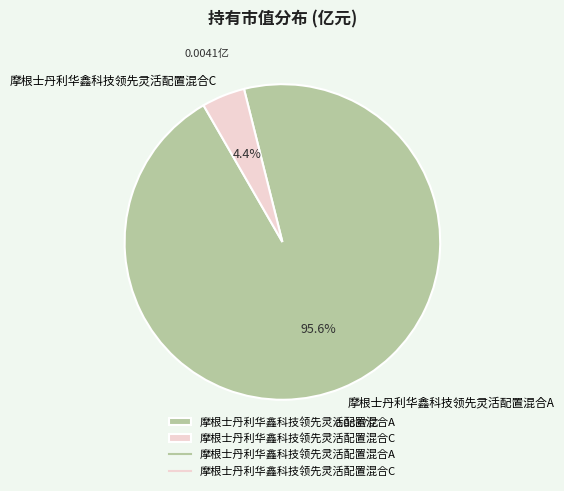

To the nearest percent, what is the difference between the 摩根士丹利华鑫科技领先灵活配置混合C and 摩根士丹利华鑫科技领先灵活配置混合A slice percentages?

91%